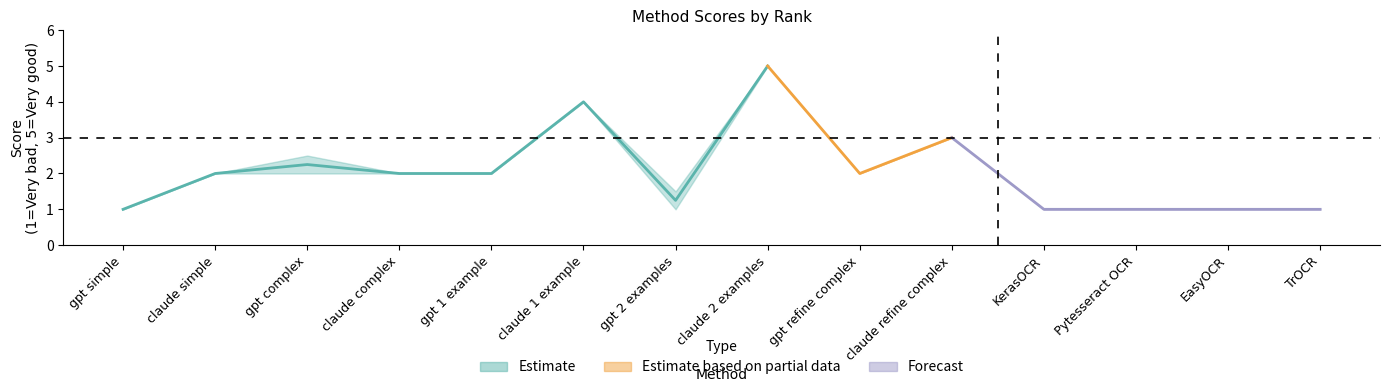

Is the value of col_2 at gpt 2 examples greater than the value of col_3 at gpt 1 example?

No